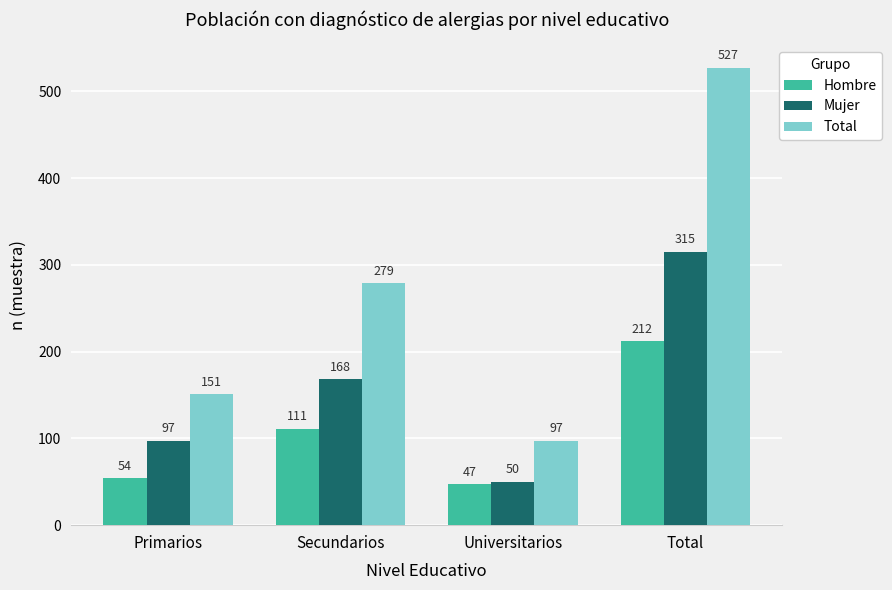

Reading left to right, list all the values displayed in this chart.

Hombre: Primarios=54	Secundarios=111	Universitarios=47	Total=212
Mujer: Primarios=97	Secundarios=168	Universitarios=50	Total=315
Total: Primarios=151	Secundarios=279	Universitarios=97	Total=527